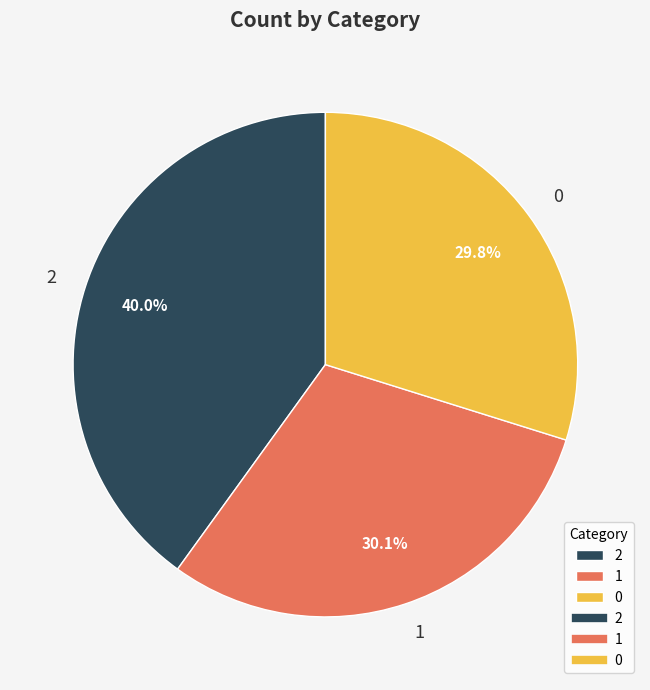

Count the number of slices in the pie.

3